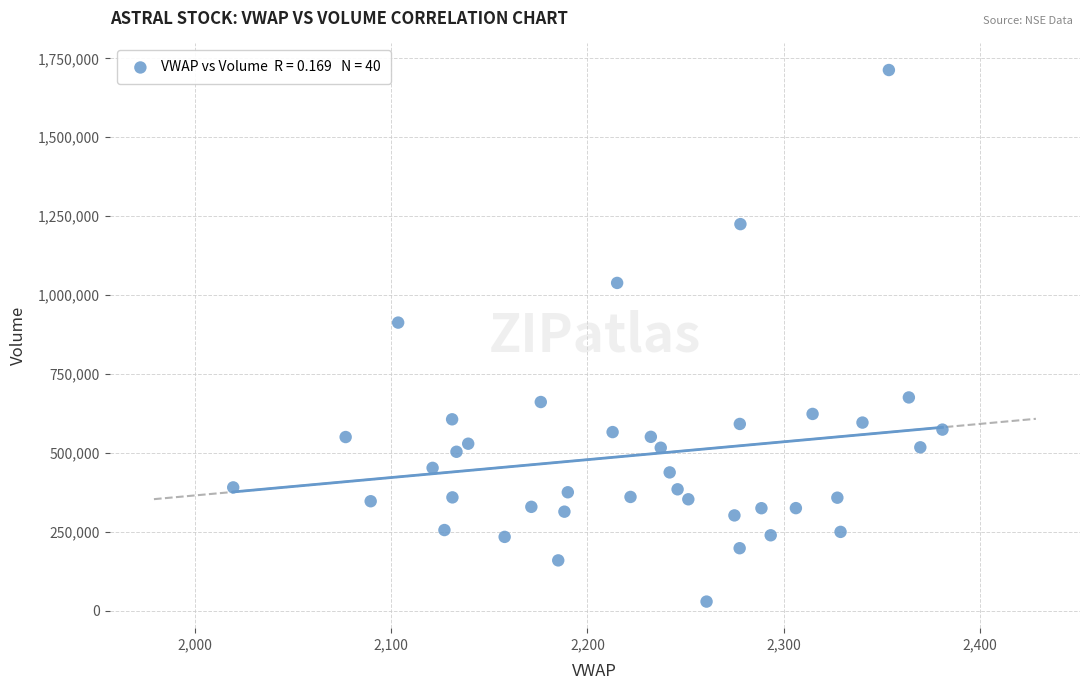

What is the range of Y values (max minus min)?

1684800